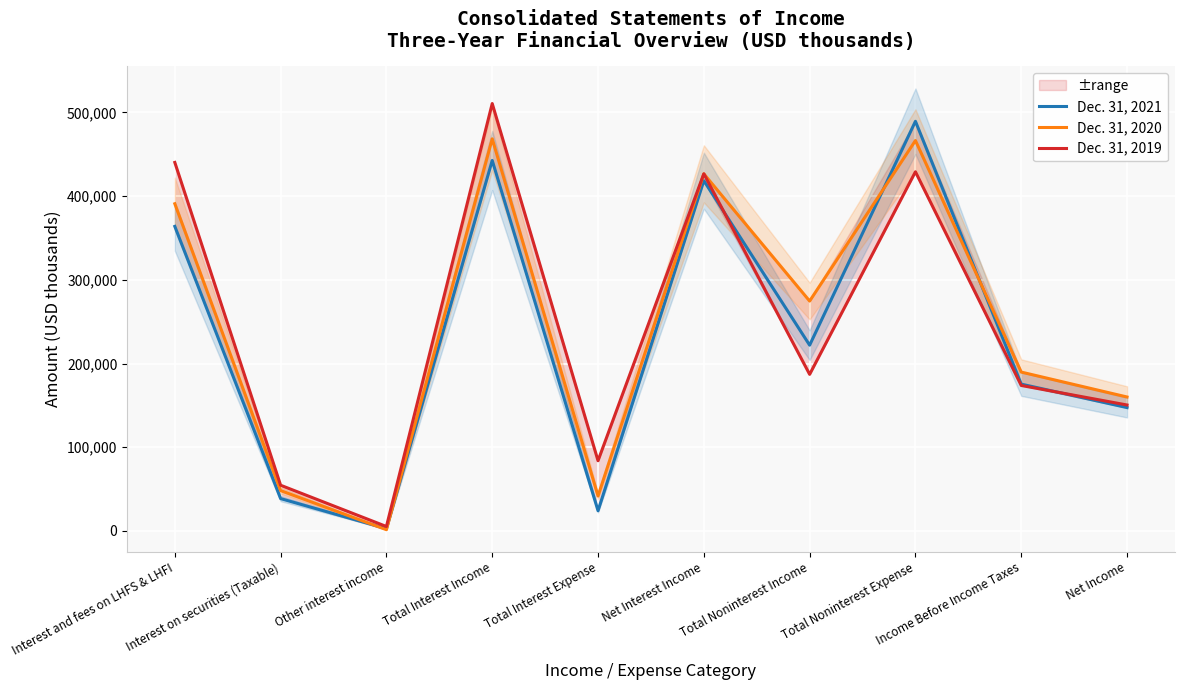

True or false: Dec. 31, 2019 has more than 0 points higher than both neighbors.

True